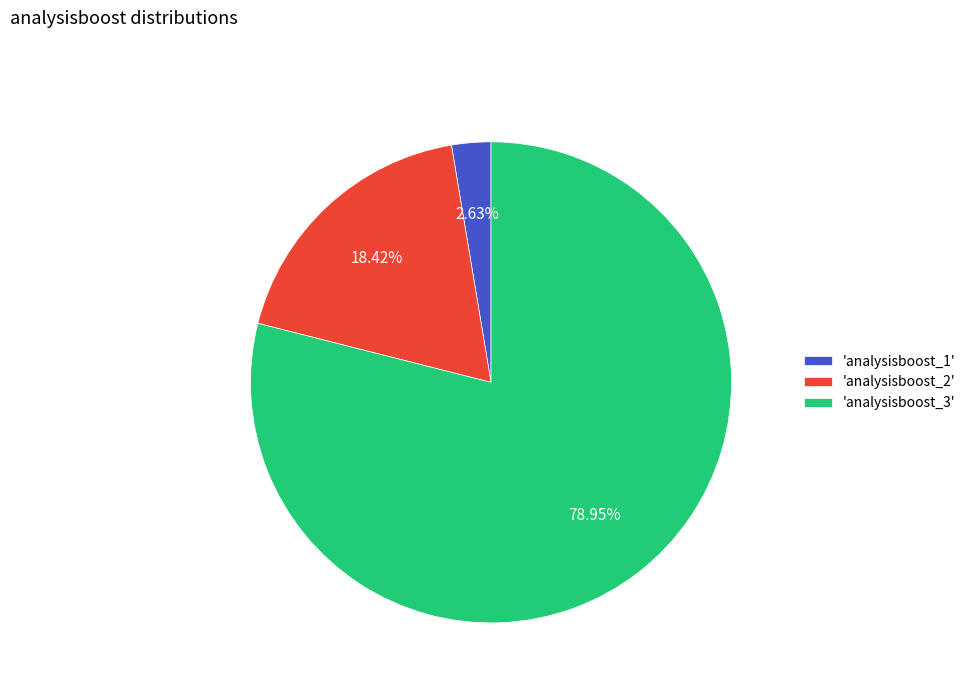

Rank the categories by value from lowest to highest.

'analysisboost_1', 'analysisboost_2', 'analysisboost_3'